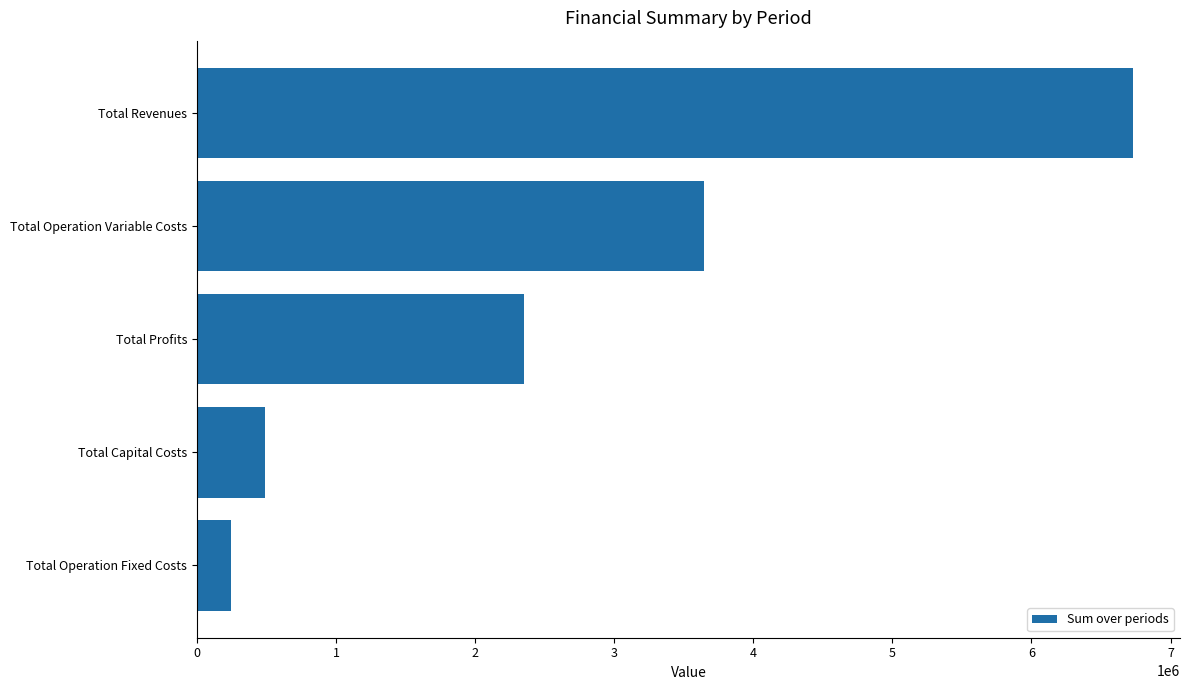

True or false: the data shows 1441057.2 at Total Revenues.

False